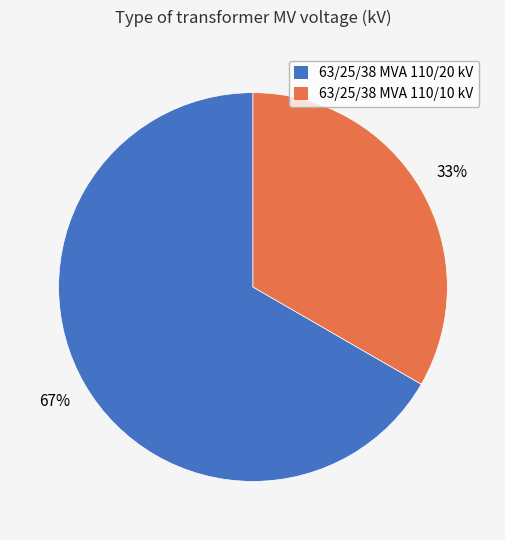

To the nearest percent, what is the average slice percentage?

50%